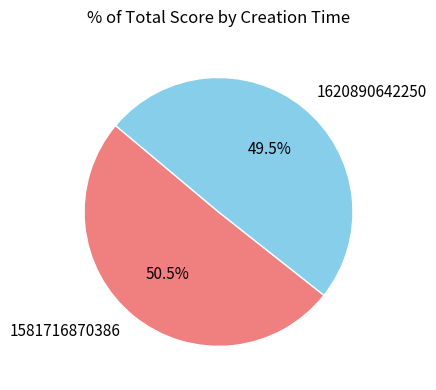

Is there any slice that represents more than half of the pie?

Yes